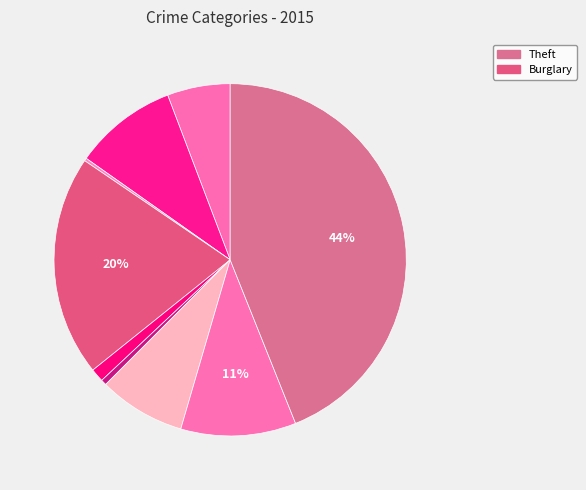

How many slices are in this pie chart?

9